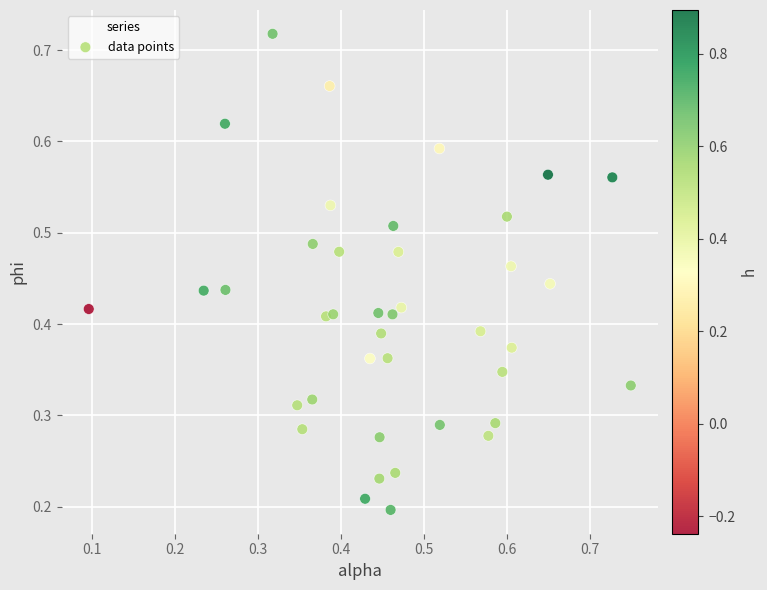

How many data points are displayed?

40